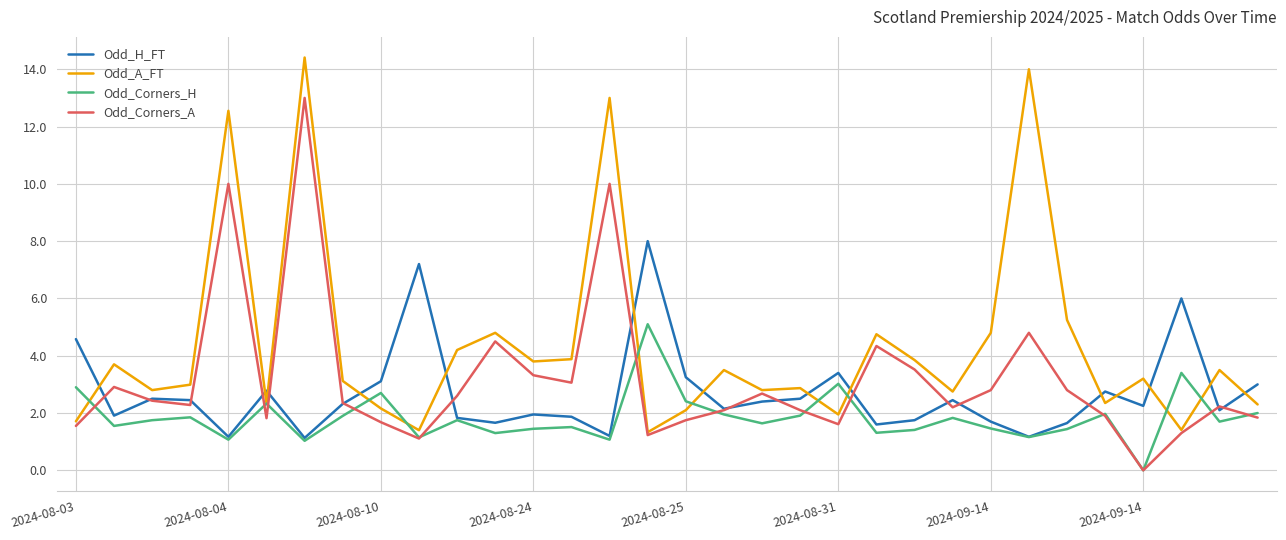

What is the greatest value displayed?

14.4